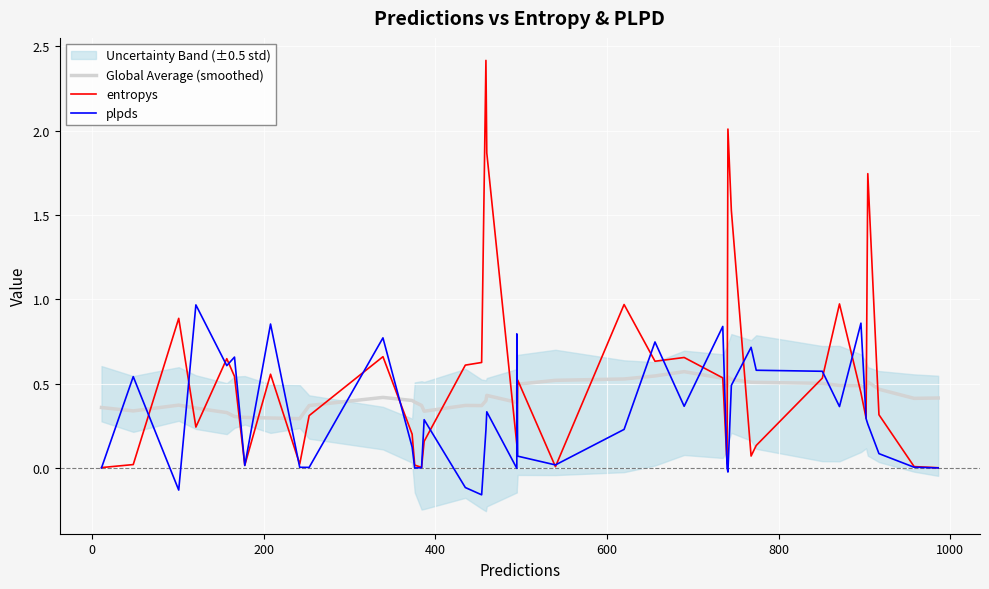

What are all the series names shown in the legend?

Global Average (smoothed), entropys, plpds